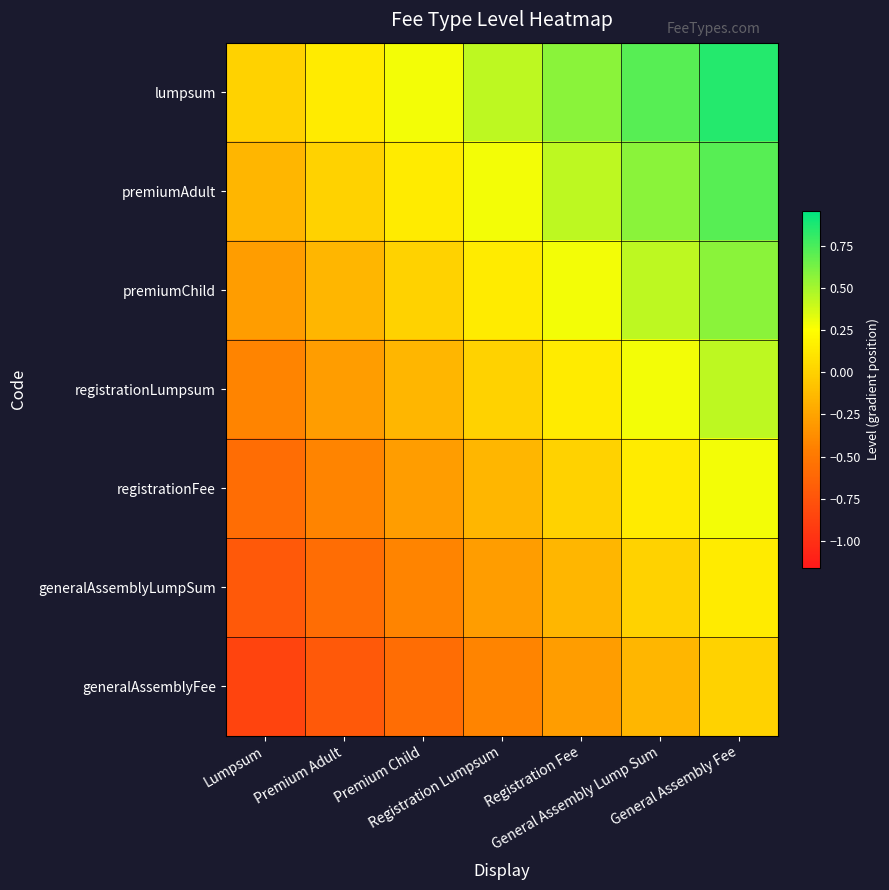

At how many categories does at least one series exceed 0?

6